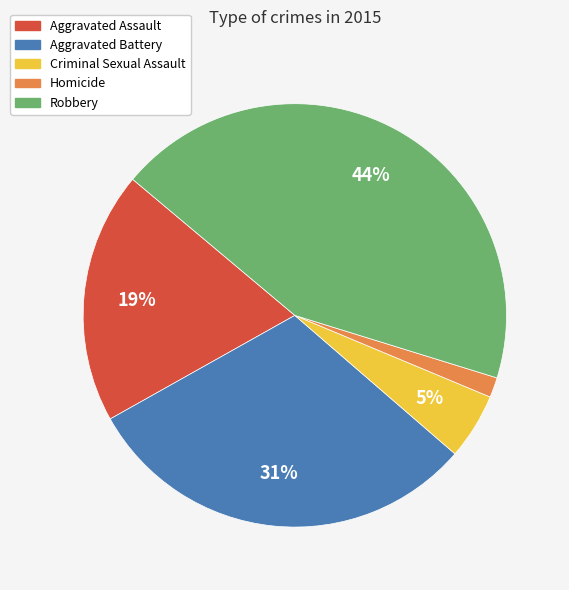

Which has a higher value, Homicide or Aggravated Battery?

Aggravated Battery